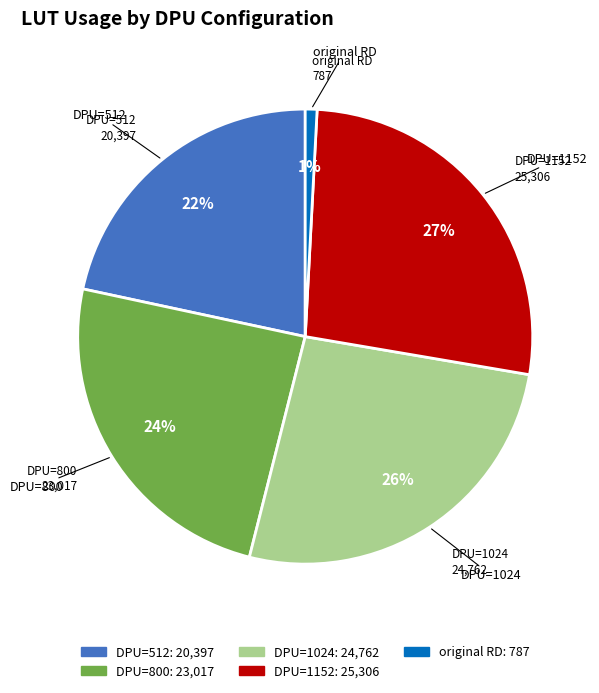

How many slices are in this pie chart?

5